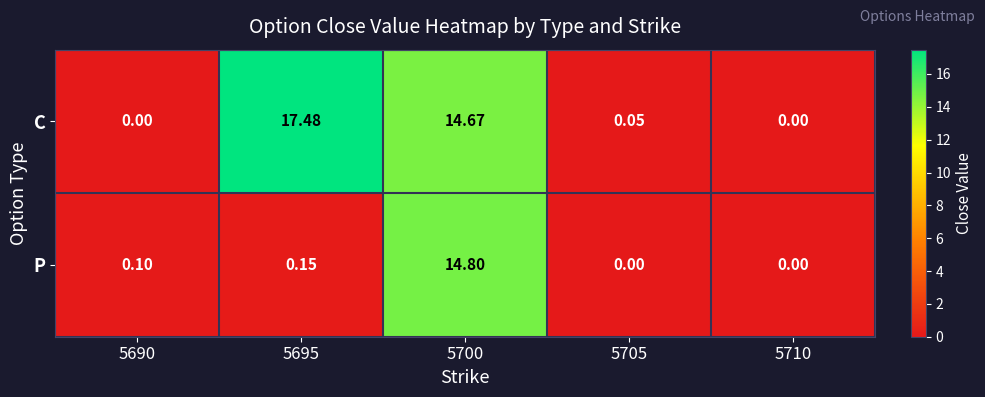

Which series has the largest range (max minus min)?

C